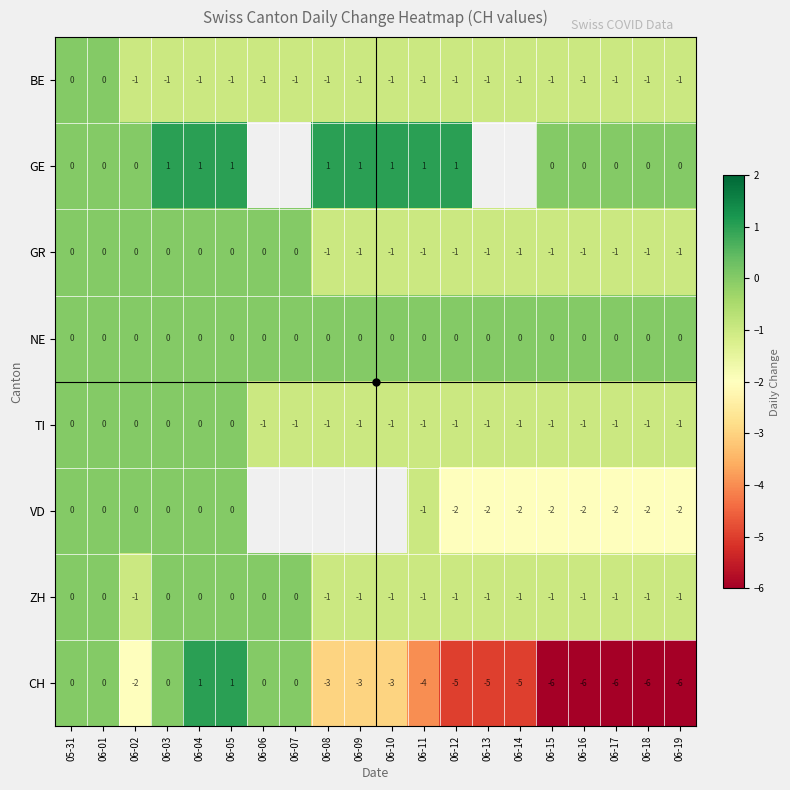

Rank the series by their maximum value, from highest to lowest.

GE, CH, BE, GR, NE, TI, VD, ZH